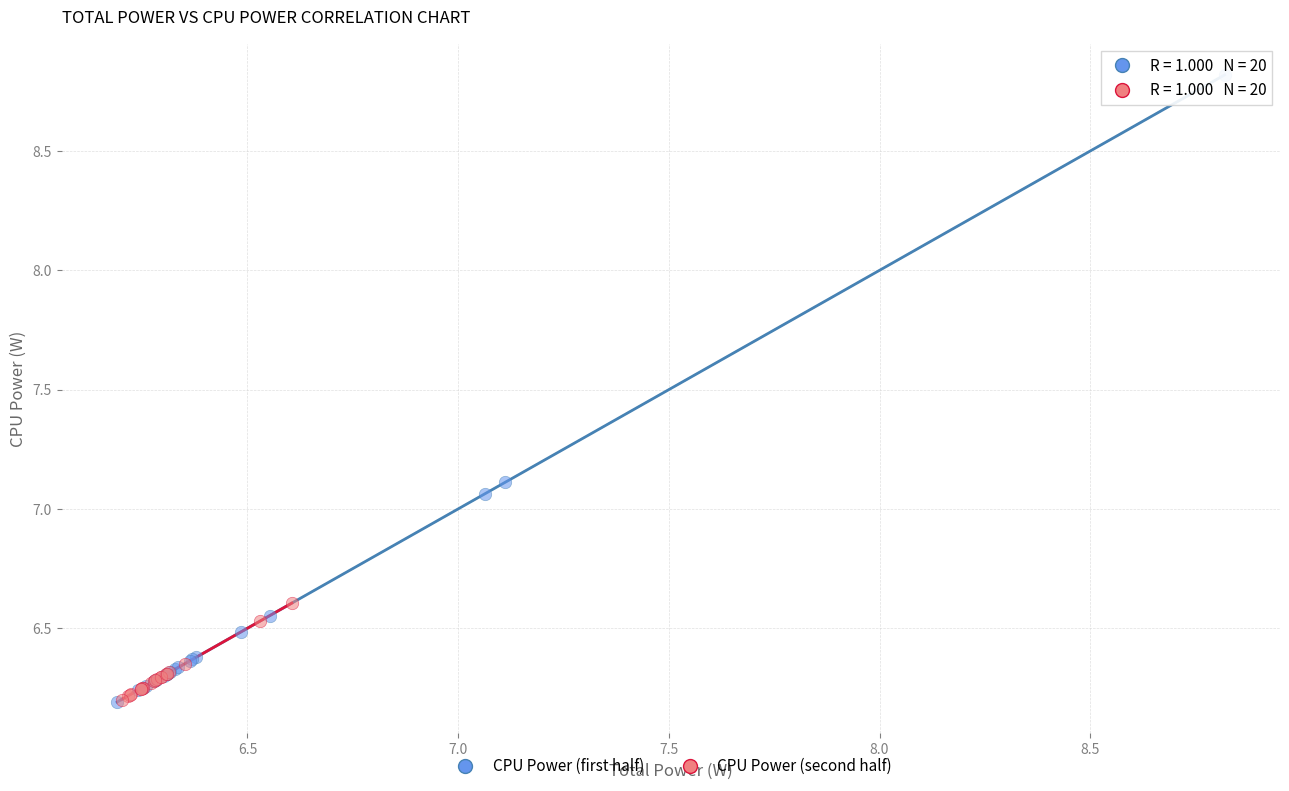

Which series has the largest Y range (max minus min)?

CPU Power (first half)